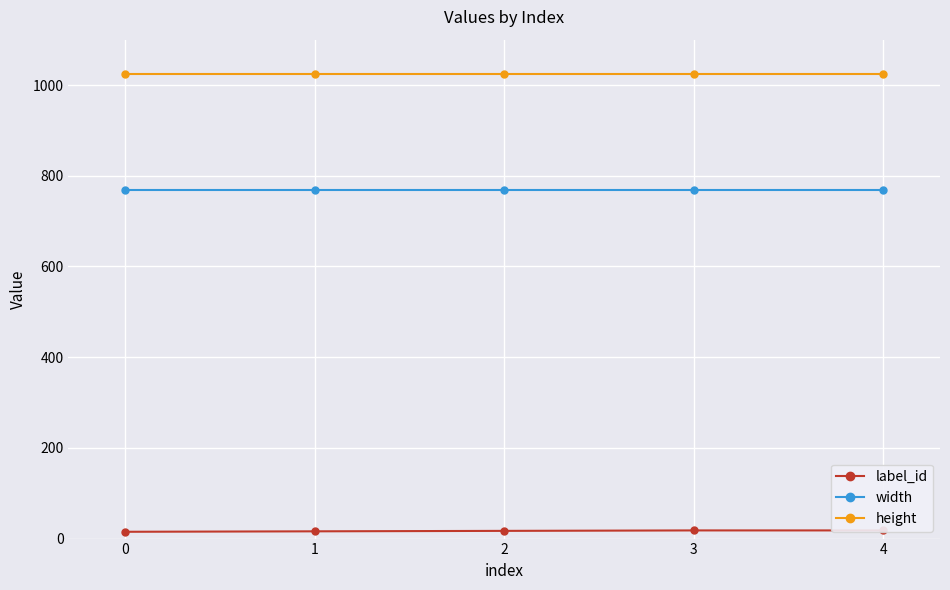

The width series shows 768 at 4. True or false?

True